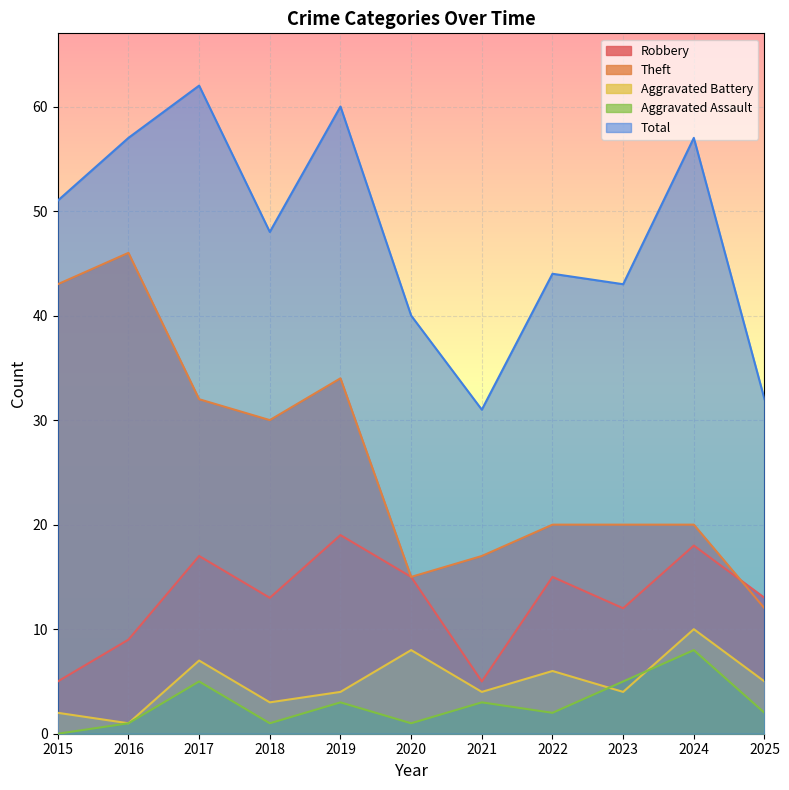

Where does the Theft series first go above 20?

2015